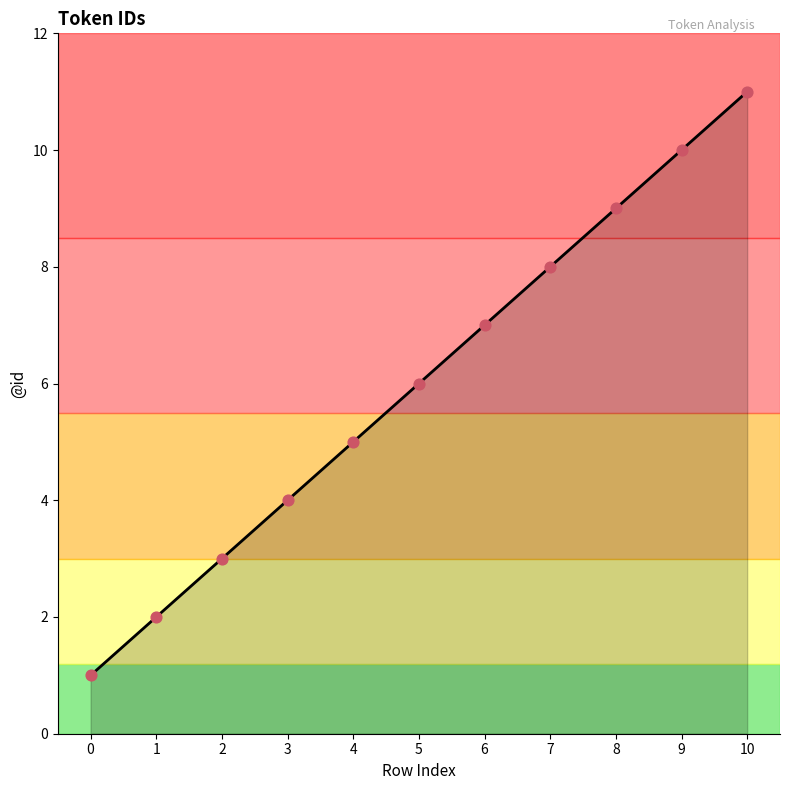

Between 8 and 1, which is larger?

8